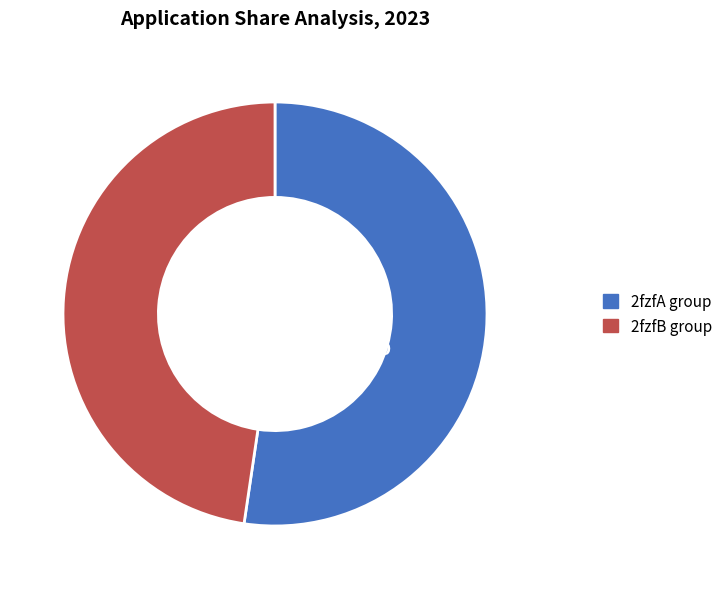

To the nearest percent, what is the difference between the largest and smallest slice percentages?

5%